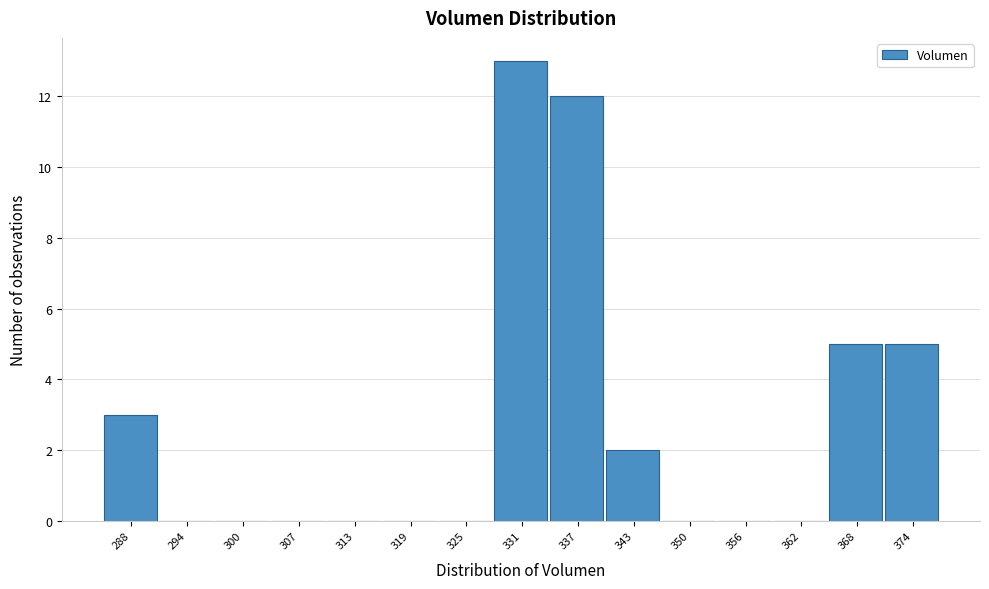

Reading left to right, transcribe all the data shown in this chart.

288=3	294=0	300=0	307=0	313=0	319=0	325=0	331=13	337=12	343=2	350=0	356=0	362=0	368=5	374=5